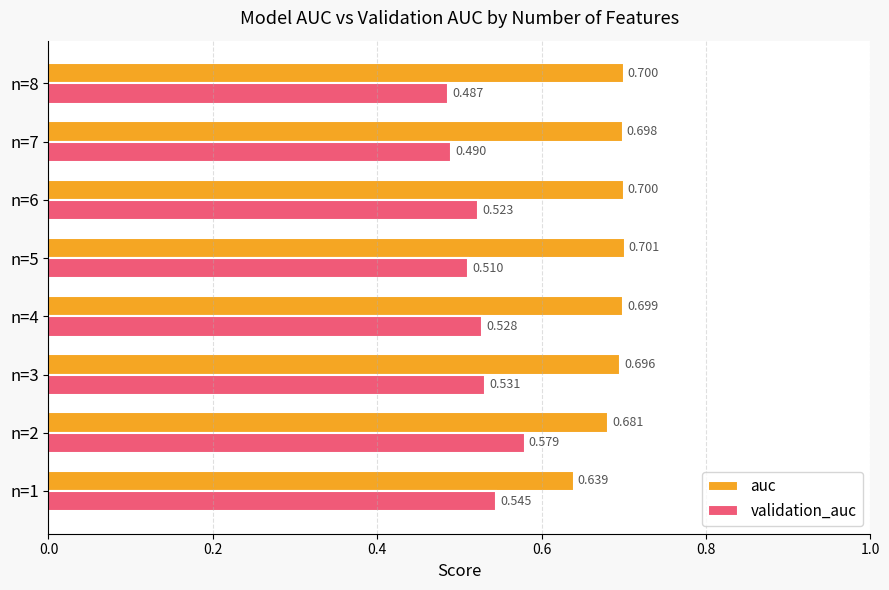

Which series has the largest range (max minus min)?

validation_auc